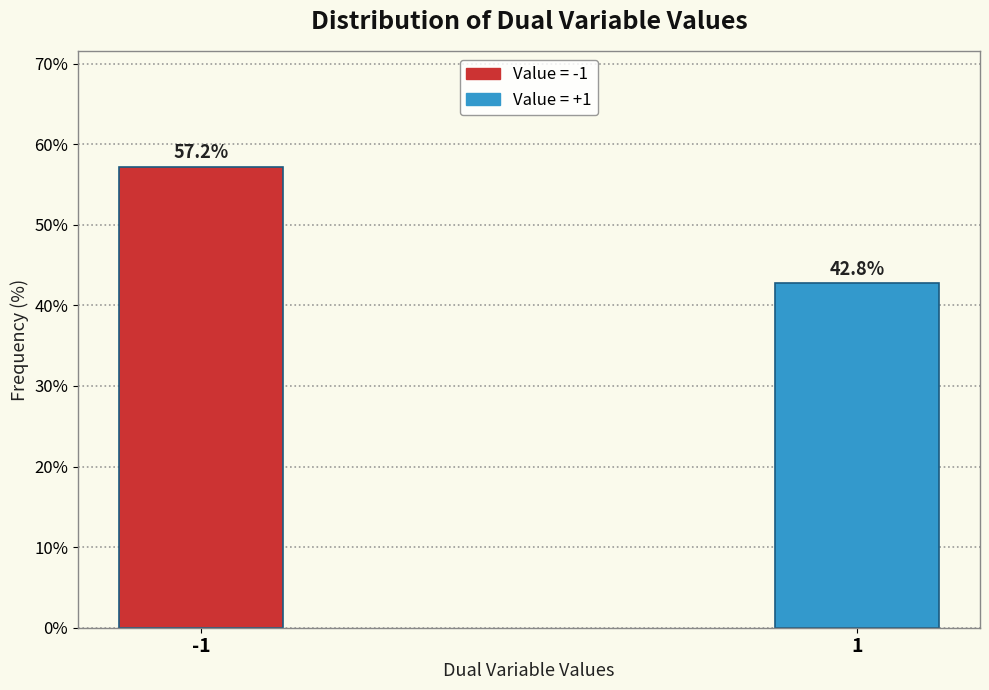

Reading left to right, extract all data points from this chart.

57.2	42.8